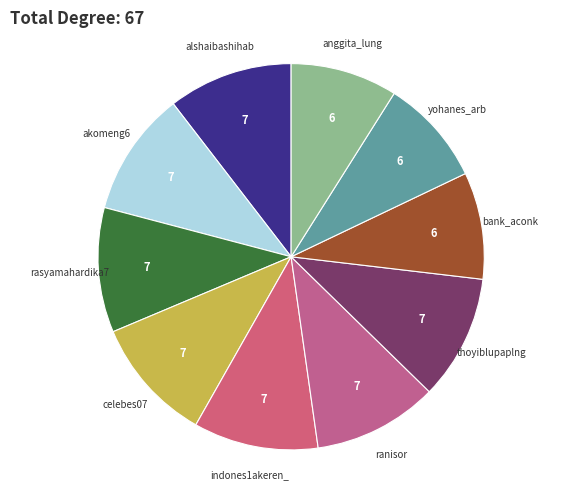

Is there any slice that represents more than half of the pie?

No